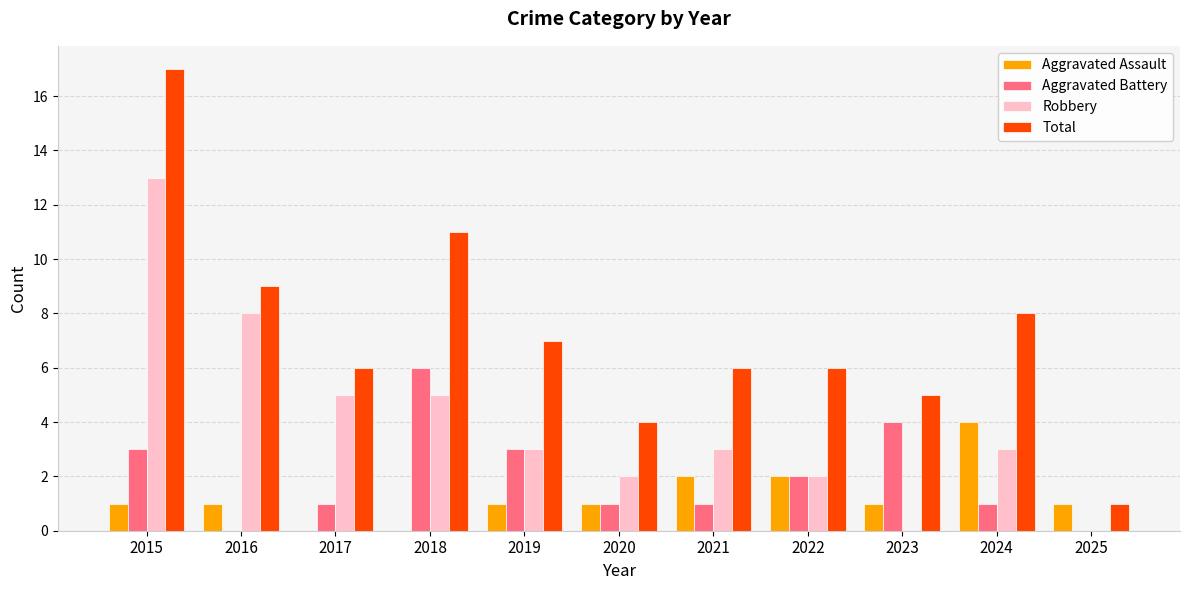

Which series has the largest total across all categories?

Total